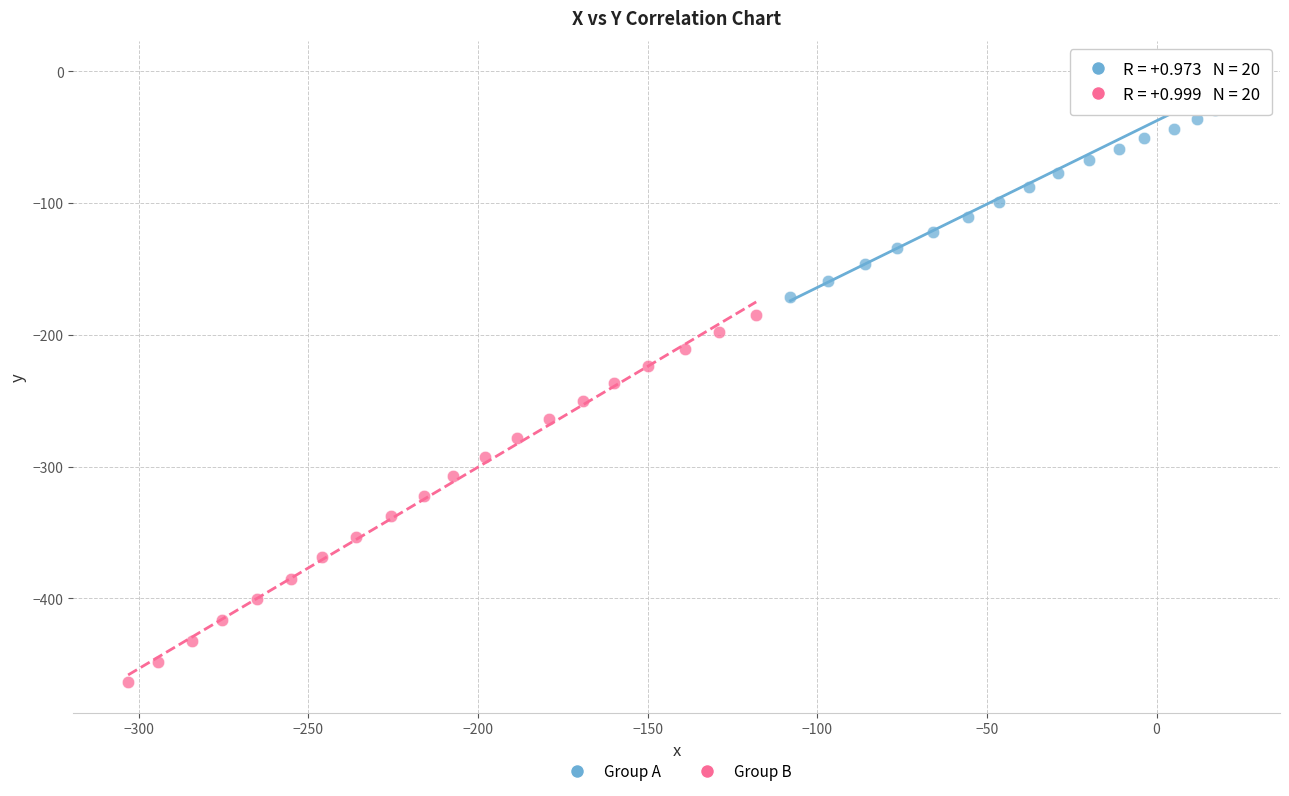

Which series reaches the minimum Y coordinate?

Group B